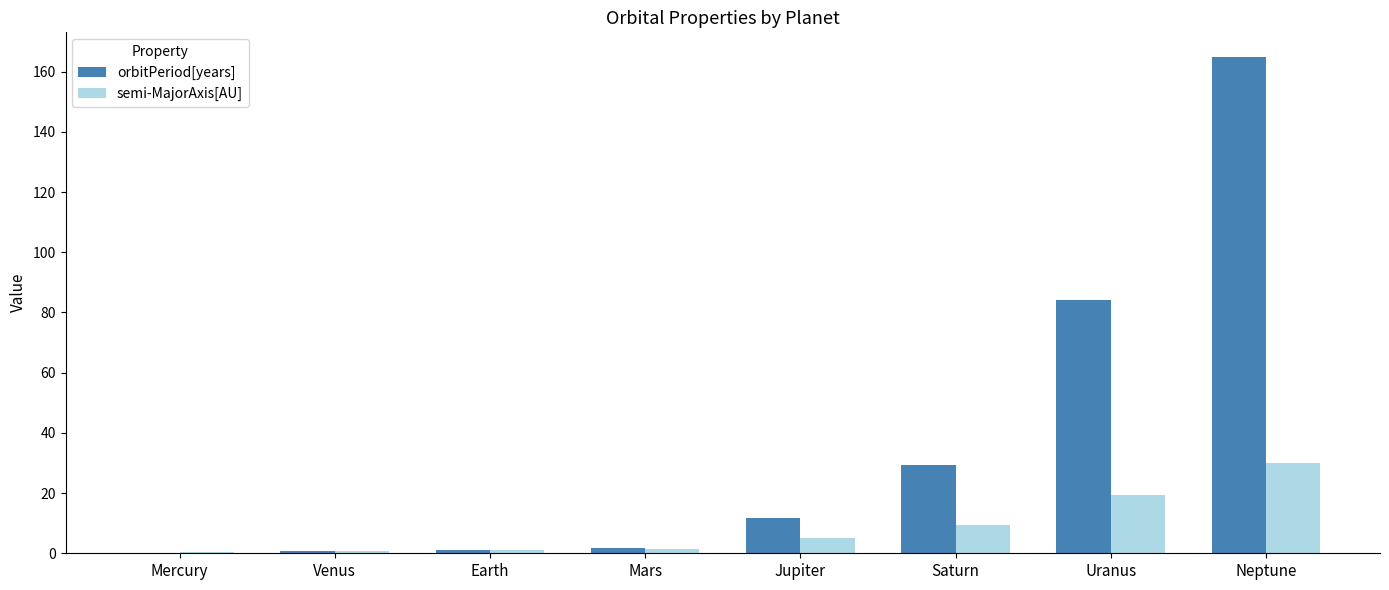

What is the sum of all semi-MajorAxis[AU] values?

67.7